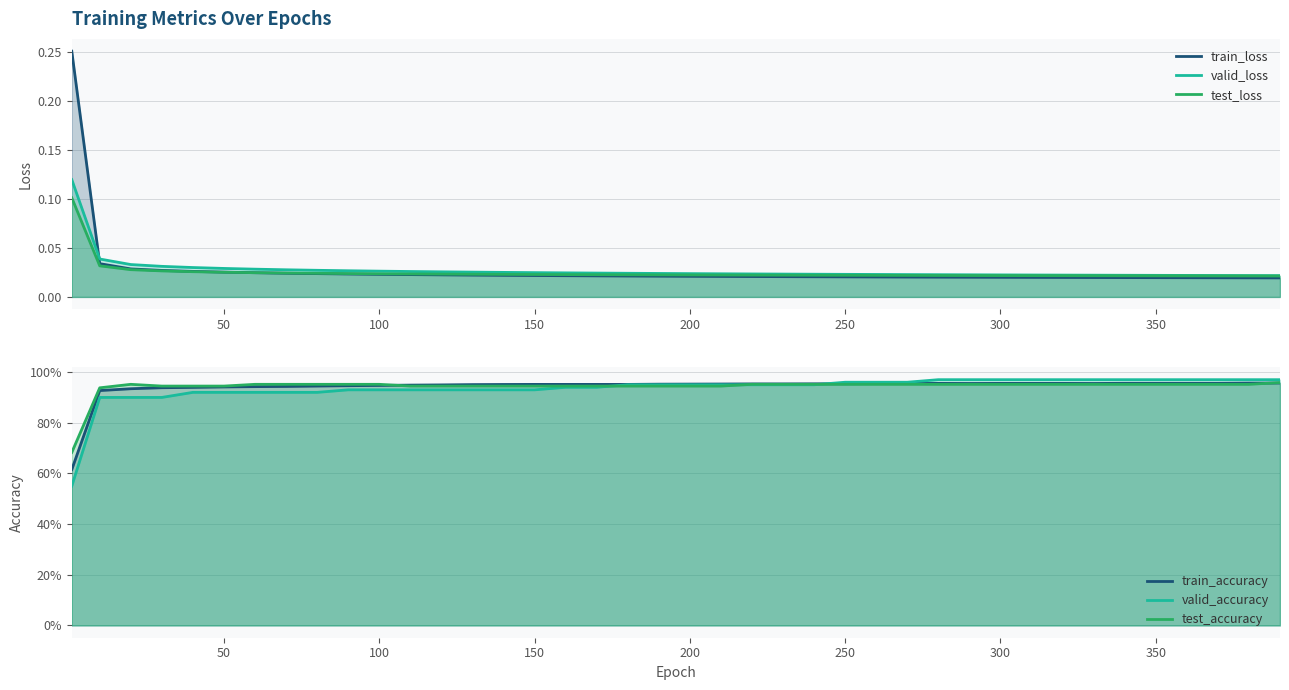

What is the value of the test_accuracy point at the 37th from the left?

1.0